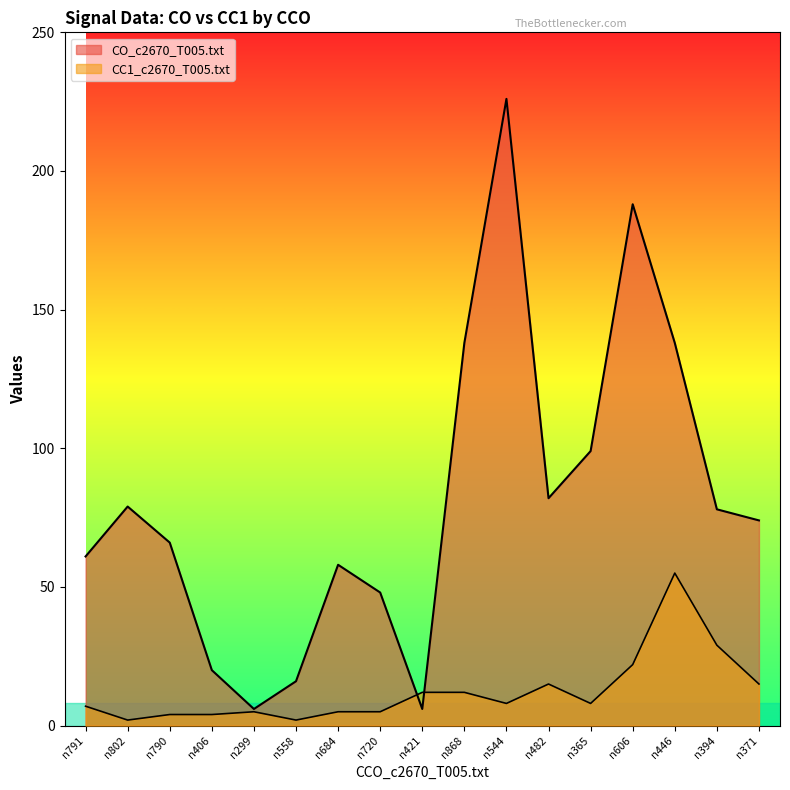

What is the difference between the maximum and minimum values in the CO_c2670_T005.txt series?

220